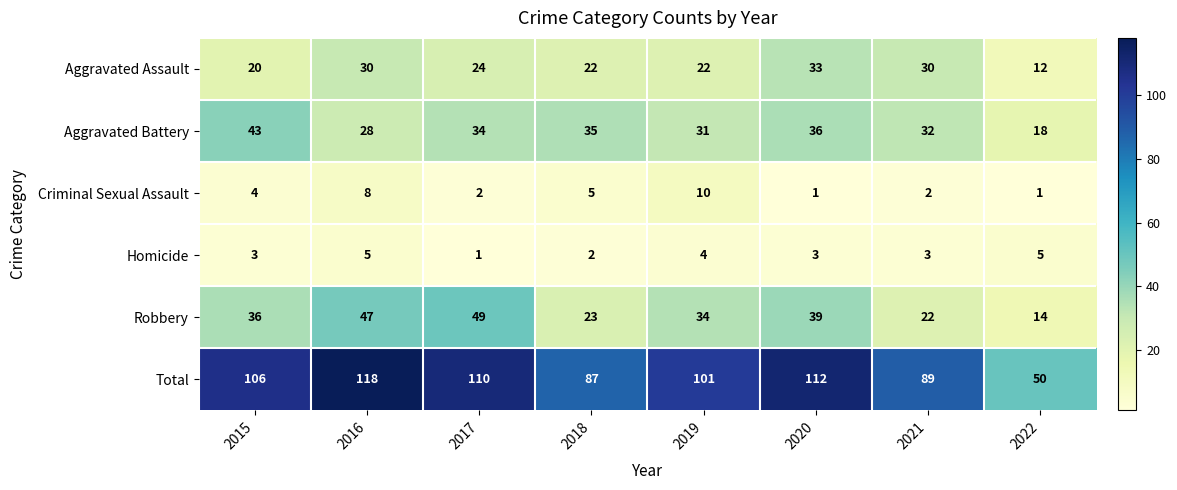

What is the sum of the Robbery values at 2016 and 2017?

96